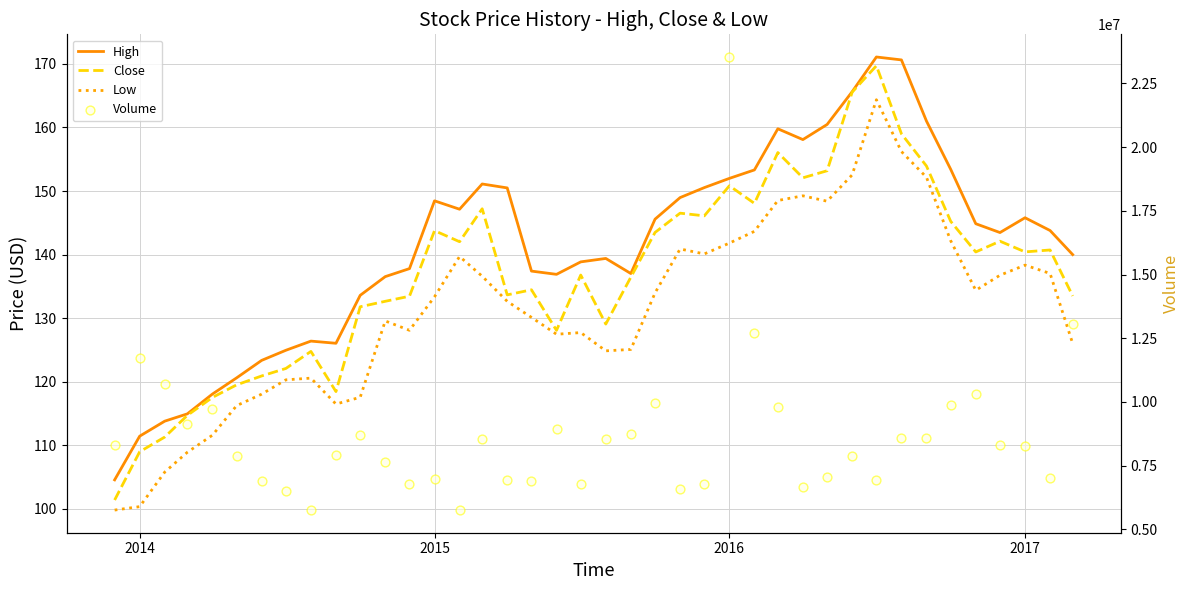

At how many categories does at least one series exceed 10123118?

6